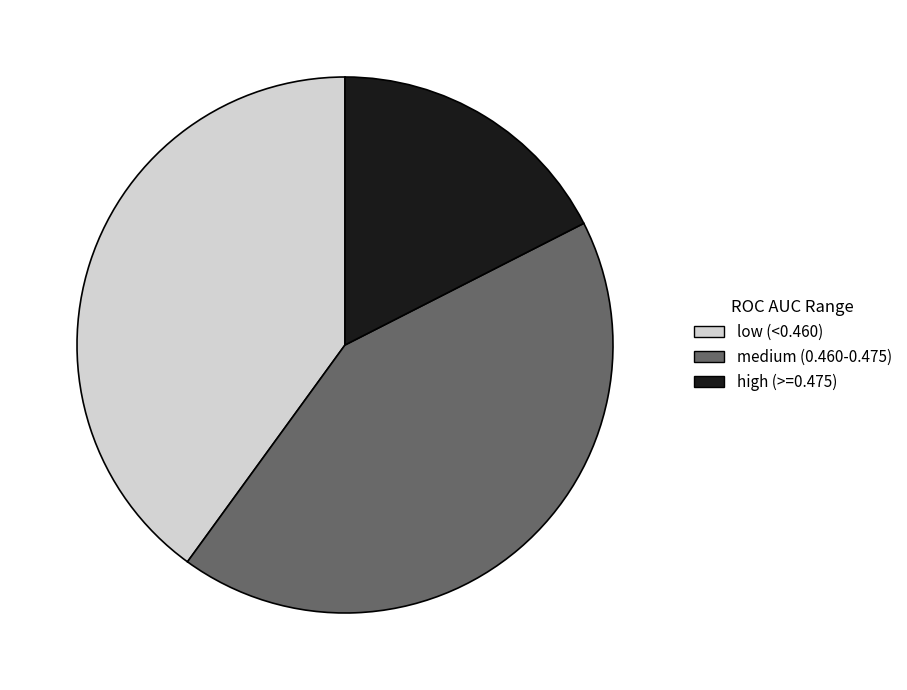

Does medium (0.460-0.475) represent more than half of the total?

No